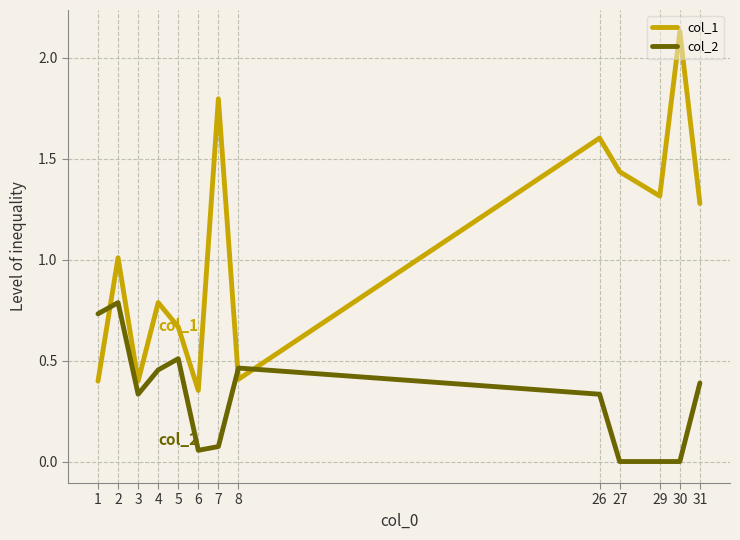

What is the average value of the col_1 series?

1.0